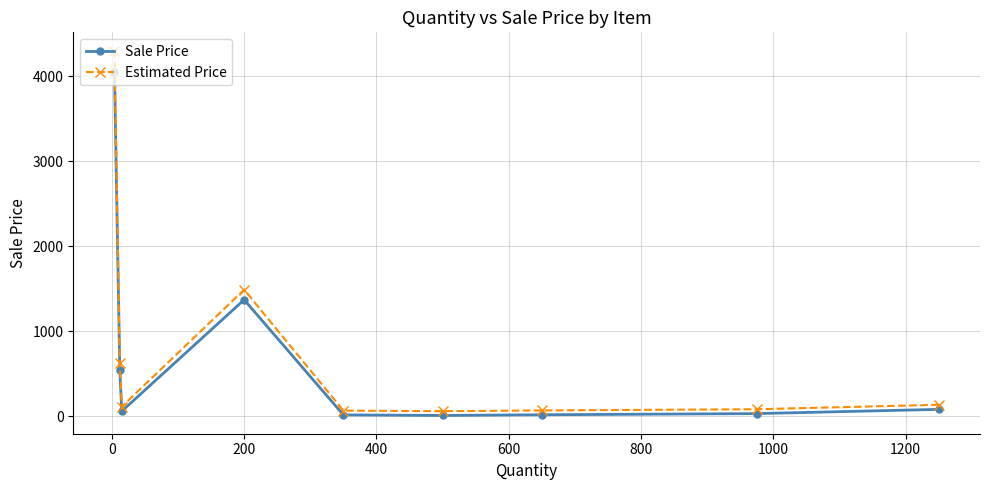

True or false: Estimated Price and Sale Price intersect in this chart.

False